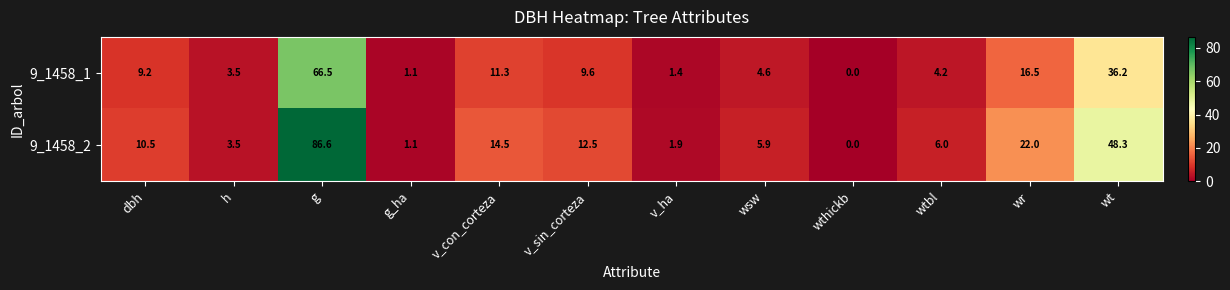

Reading left to right, list all the values displayed in this chart.

9_1458_1: dbh=9.2	h=3.5	g=66.5	g_ha=1.1	v_con_corteza=11.3	v_sin_corteza=9.6	v_ha=1.4	wsw=4.6	wthickb=0.0	wtbl=4.2	wr=16.5	wt=36.2
9_1458_2: dbh=10.5	h=3.5	g=86.6	g_ha=1.1	v_con_corteza=14.5	v_sin_corteza=12.5	v_ha=1.9	wsw=5.9	wthickb=0.0	wtbl=6.0	wr=22.0	wt=48.3